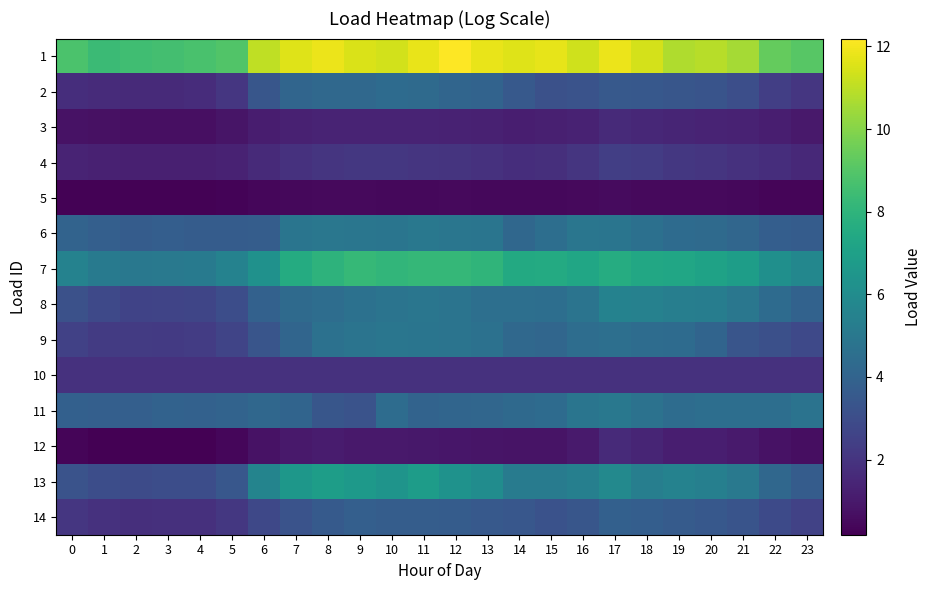

Which series changed the most between 17 and 21?

1